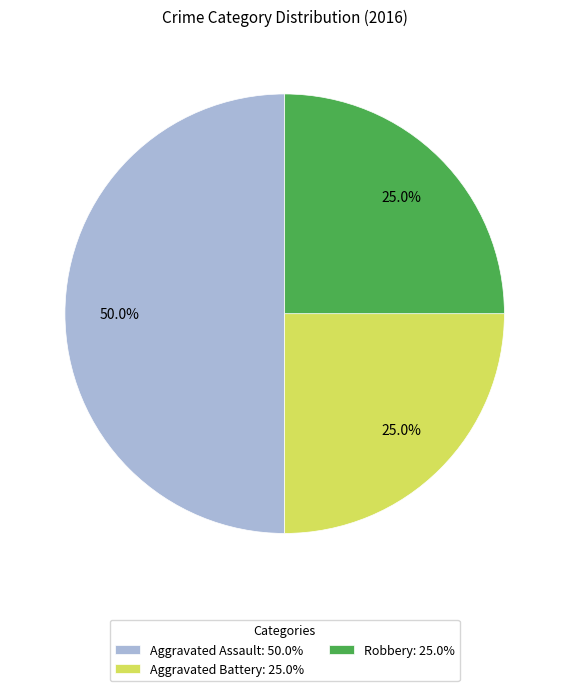

What is the largest slice in the pie chart?

Aggravated Assault: 50.0%